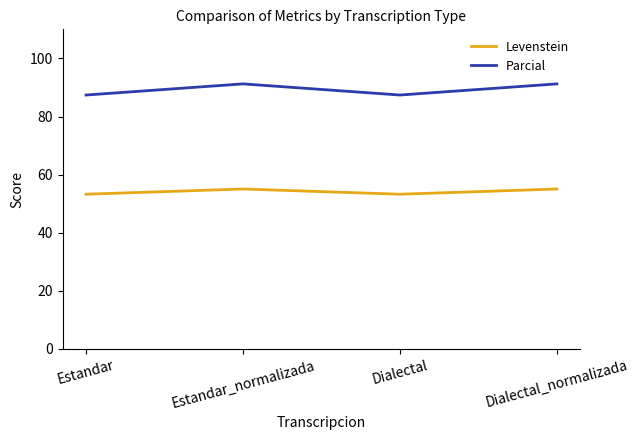

List the series in order of their overall mean, lowest first.

Levenstein, Parcial